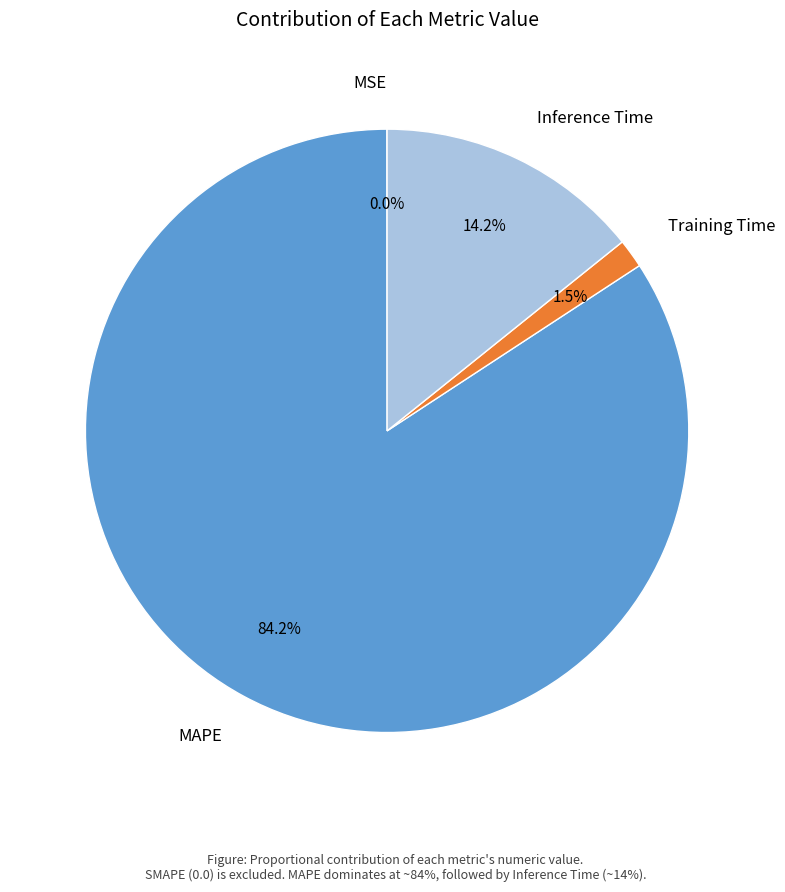

What is the largest slice in the pie chart?

MAPE